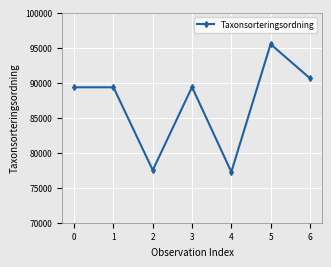

How many lines are shown in the chart?

1